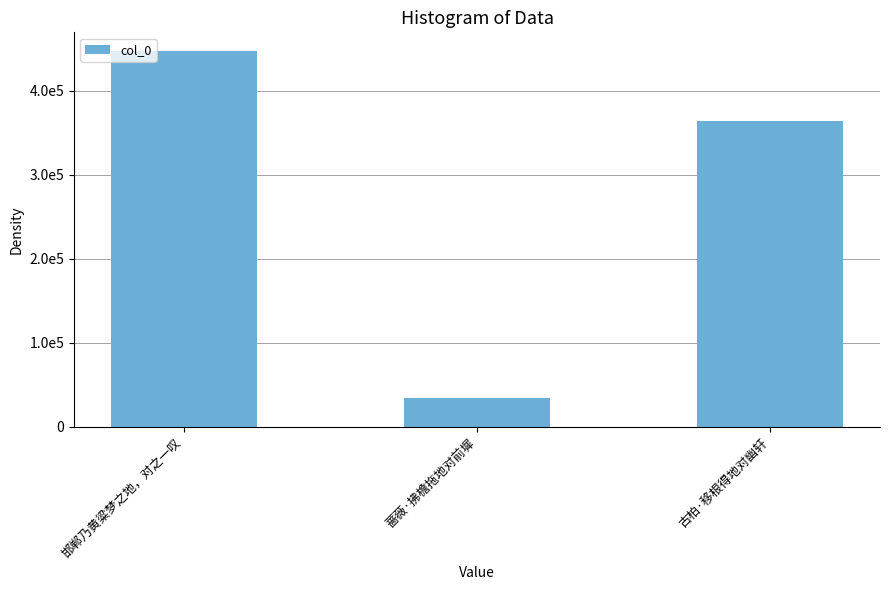

Which has a higher value, 蔷薇·拂檐拖地对前墀 or 古柏·移根得地对幽轩?

古柏·移根得地对幽轩